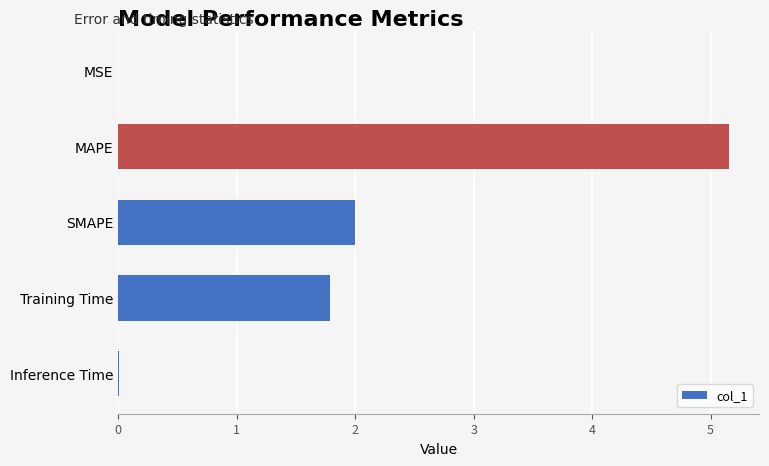

What is the sum of the values at MAPE and Training Time?

6.9